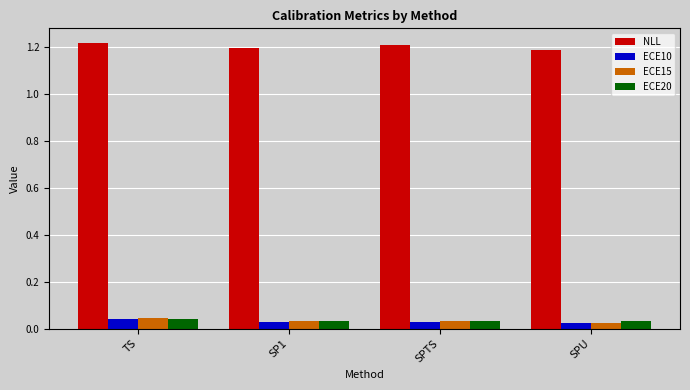

What is the total value across all series at SP1?

1.3